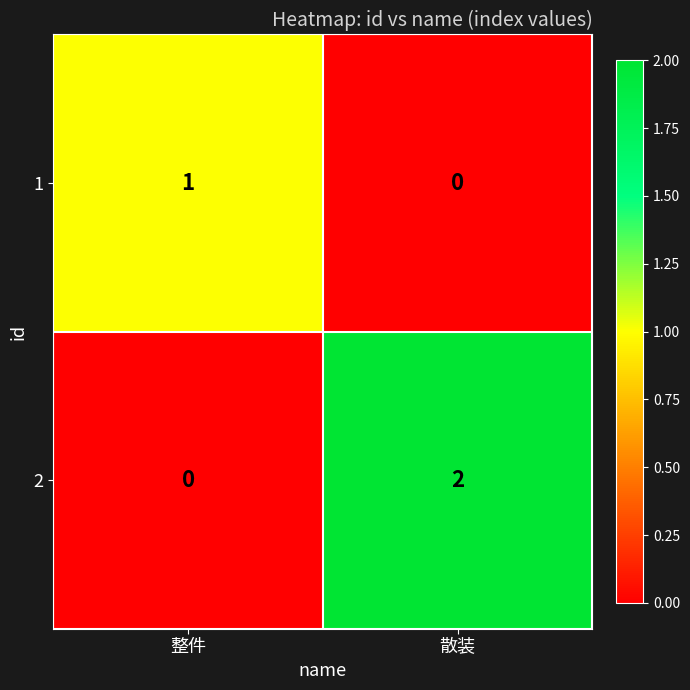

What is the greatest value displayed?

2